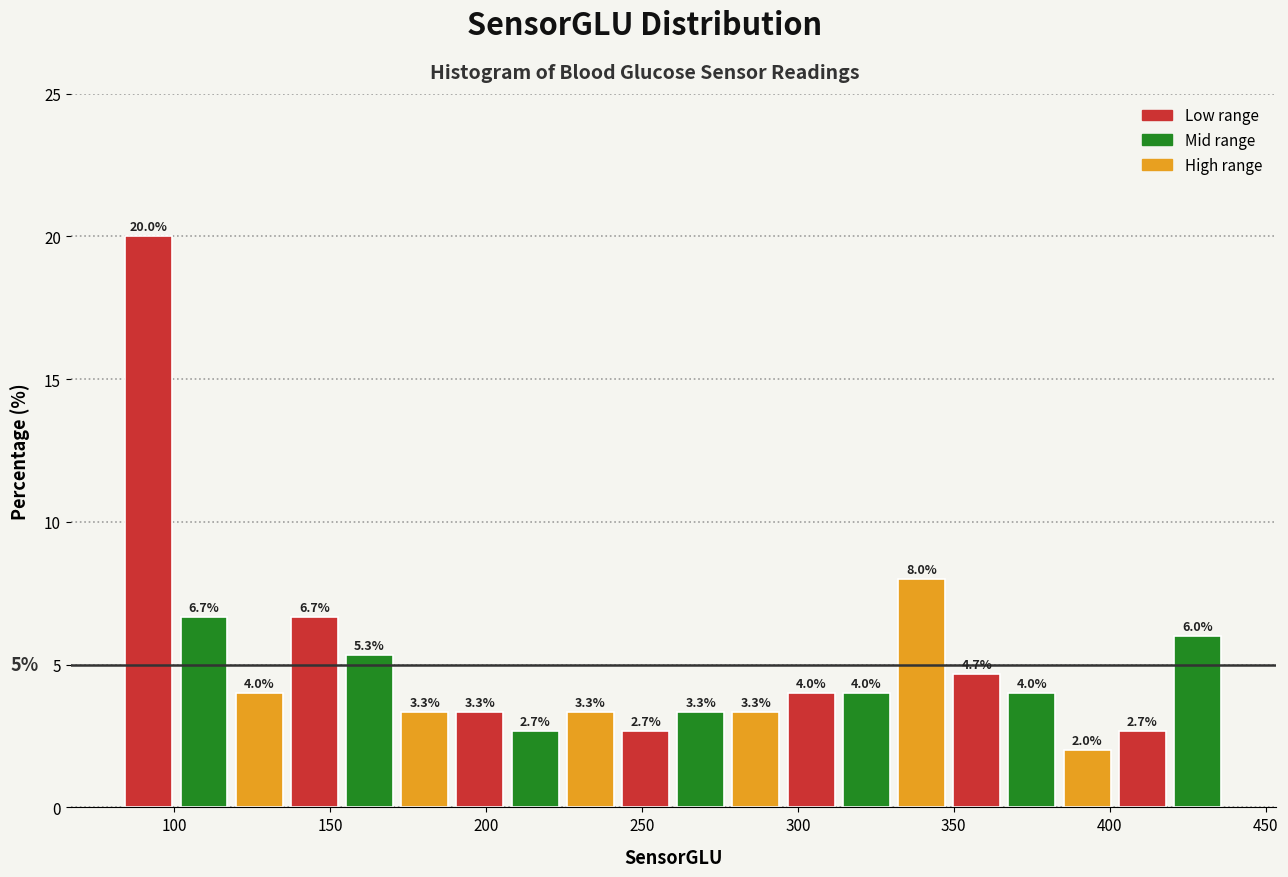

Around what value on the x-axis is the tallest bar? Give the approximate position of its centre, as read against the axis.

90